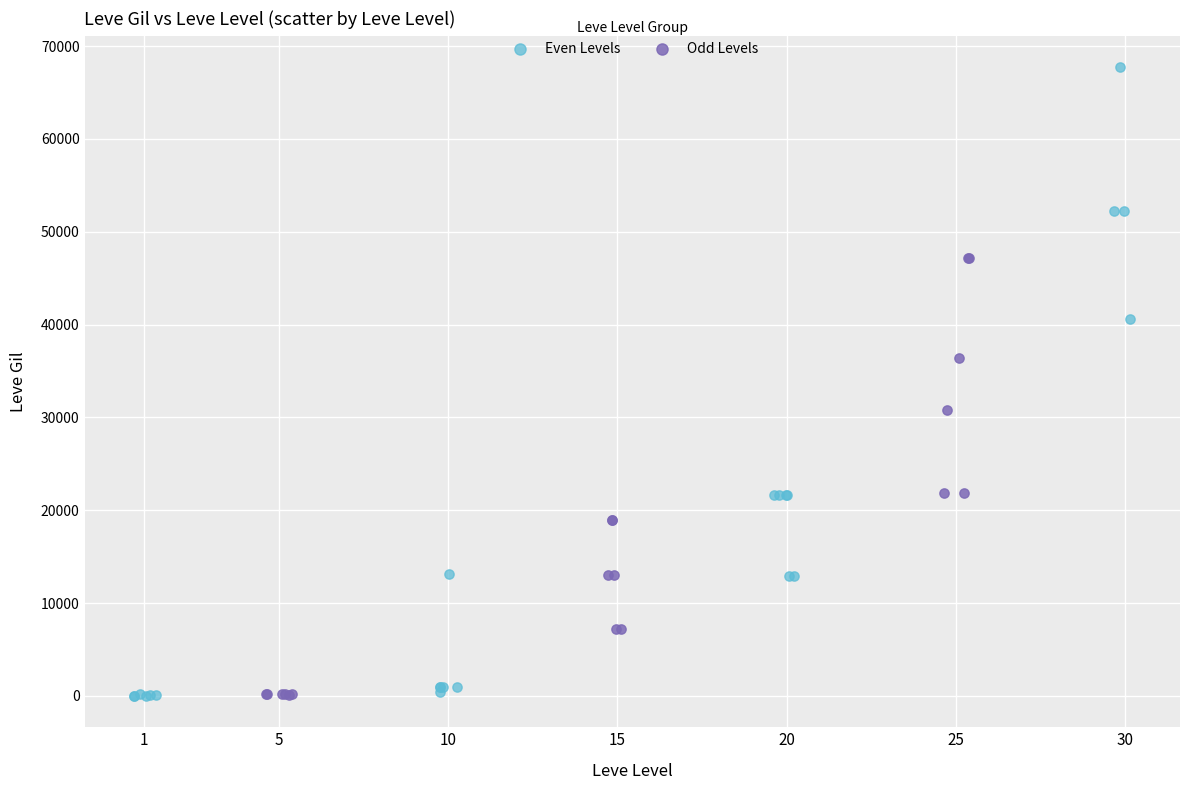

Which series has the widest spread of Y values?

Even Levels